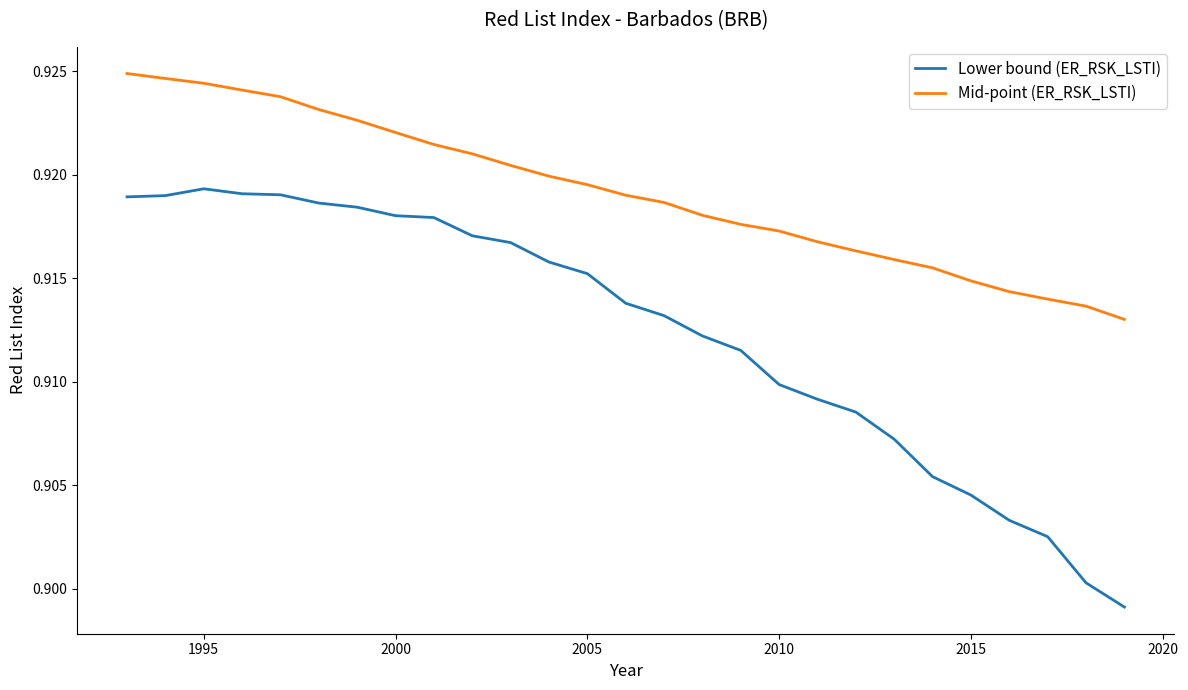

True or false: Lower bound (ER_RSK_LSTI) and Mid-point (ER_RSK_LSTI) intersect in this chart.

False